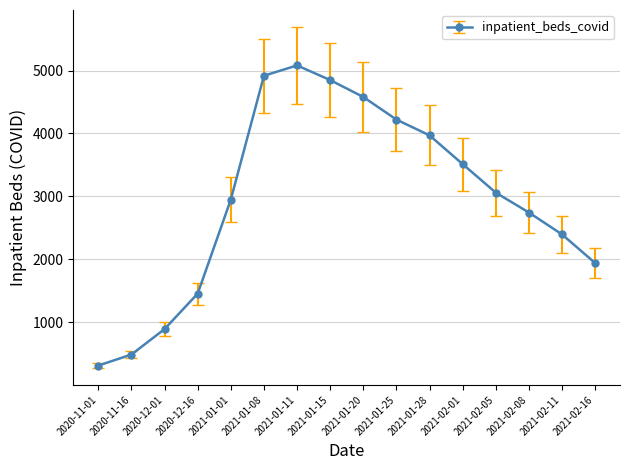

How many points are higher than both their immediate neighbors (excluding endpoints)?

1